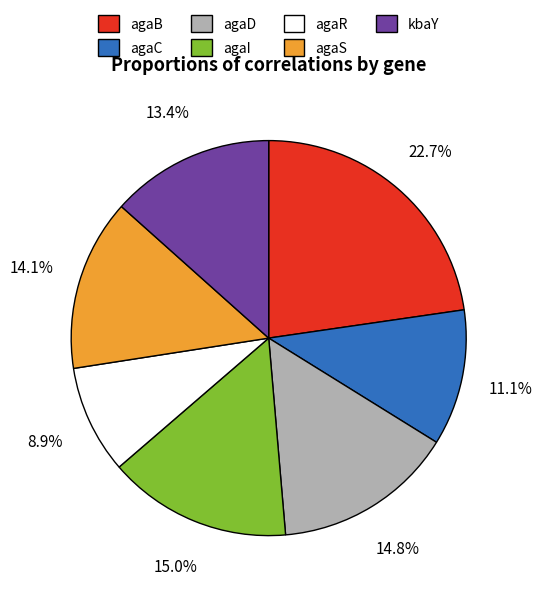

Does agaI represent more than half of the total?

No